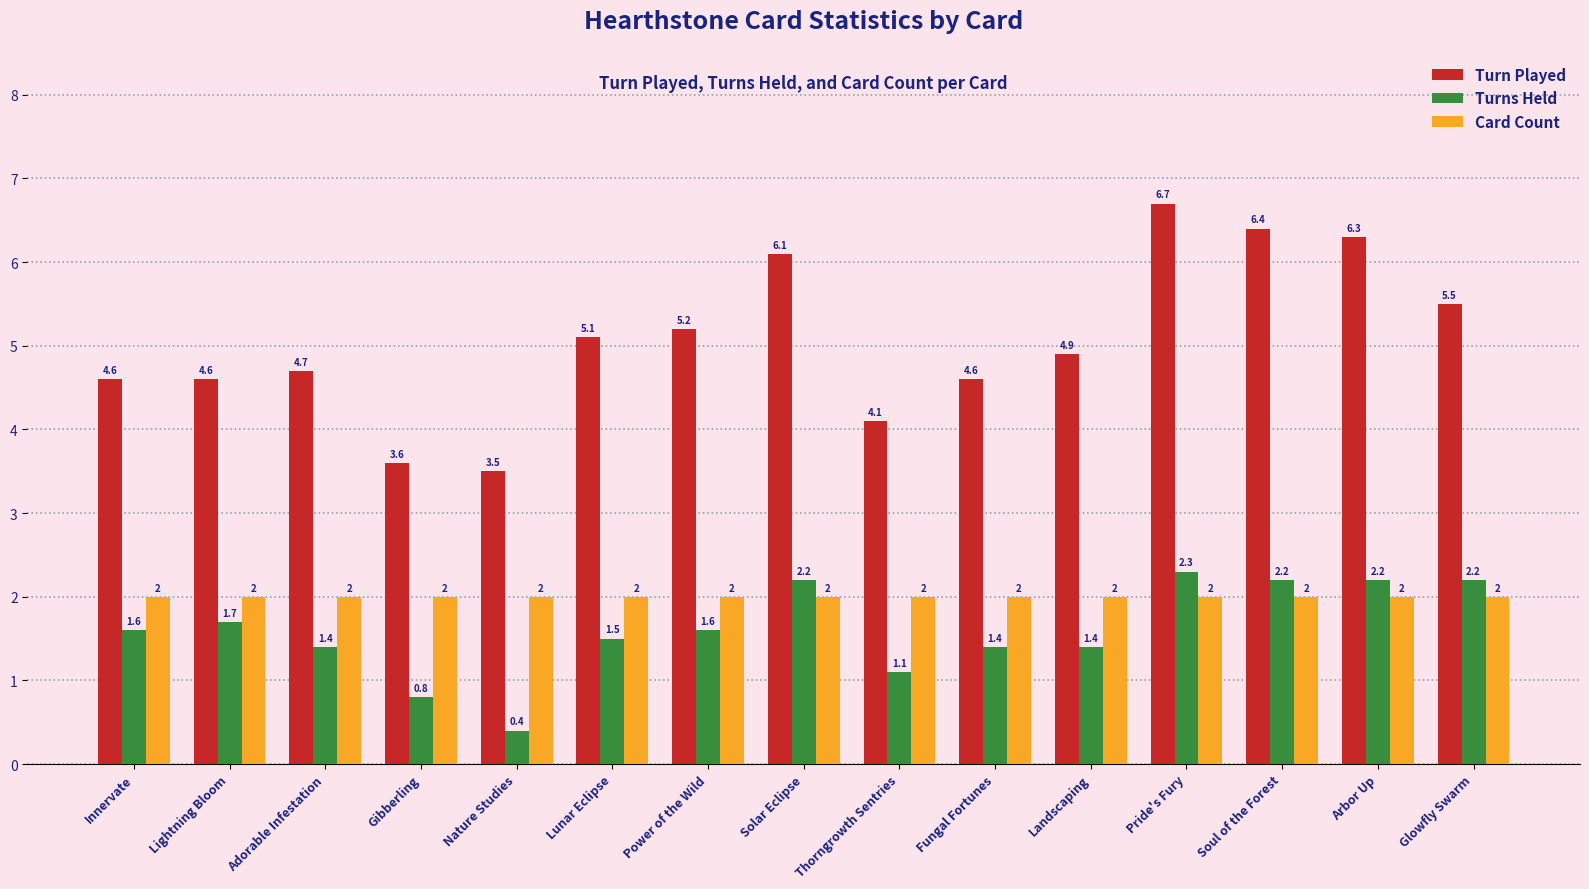

Rank the series at Fungal Fortunes from lowest to highest value.

Turns Held, Card Count, Turn Played